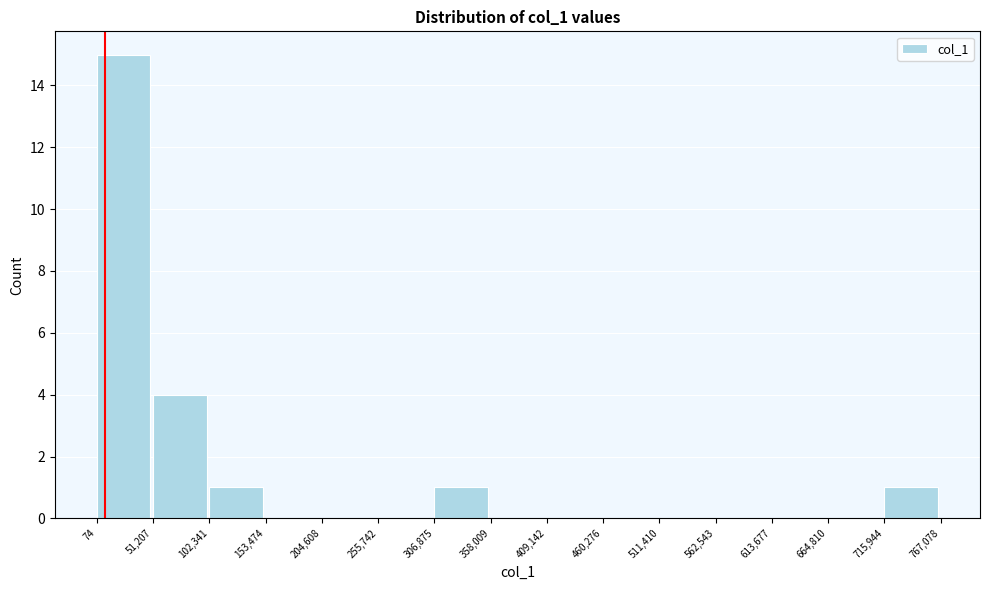

Over which range of the x-axis is the bar tallest?

74 to 51,207